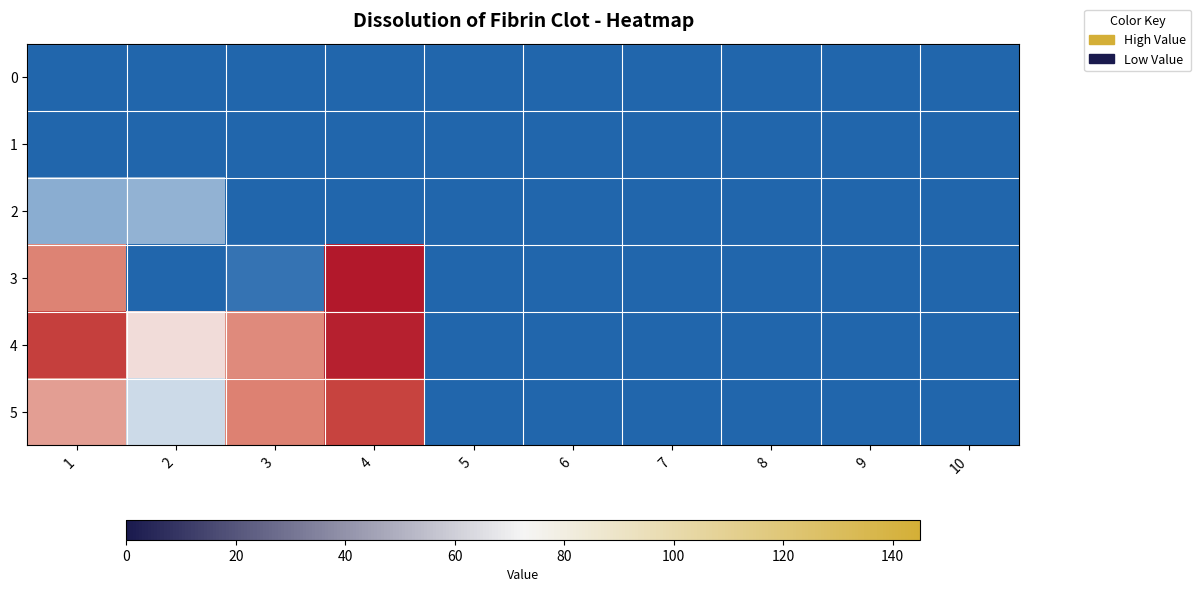

Which category has the highest value across all series?

4